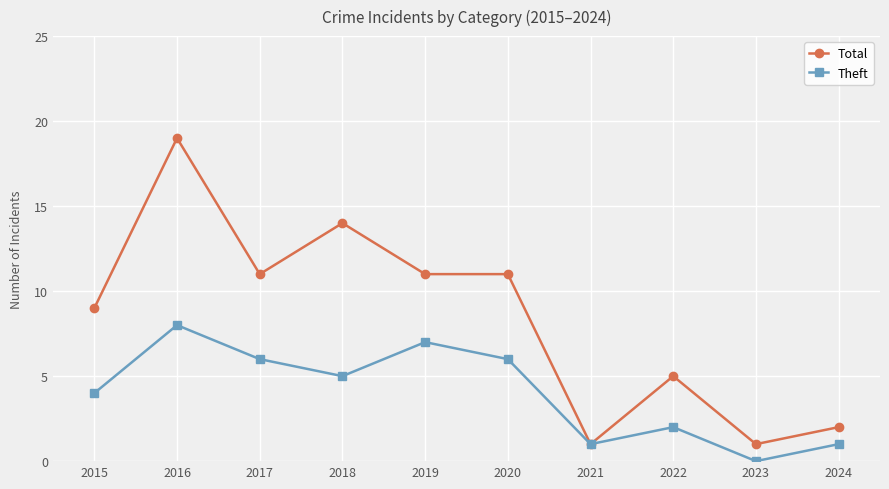

Reading right to left, transcribe all the data shown in this chart.

Total: 2	1	5	1	11	11	14	11	19	9
Theft: 1	0	2	1	6	7	5	6	8	4